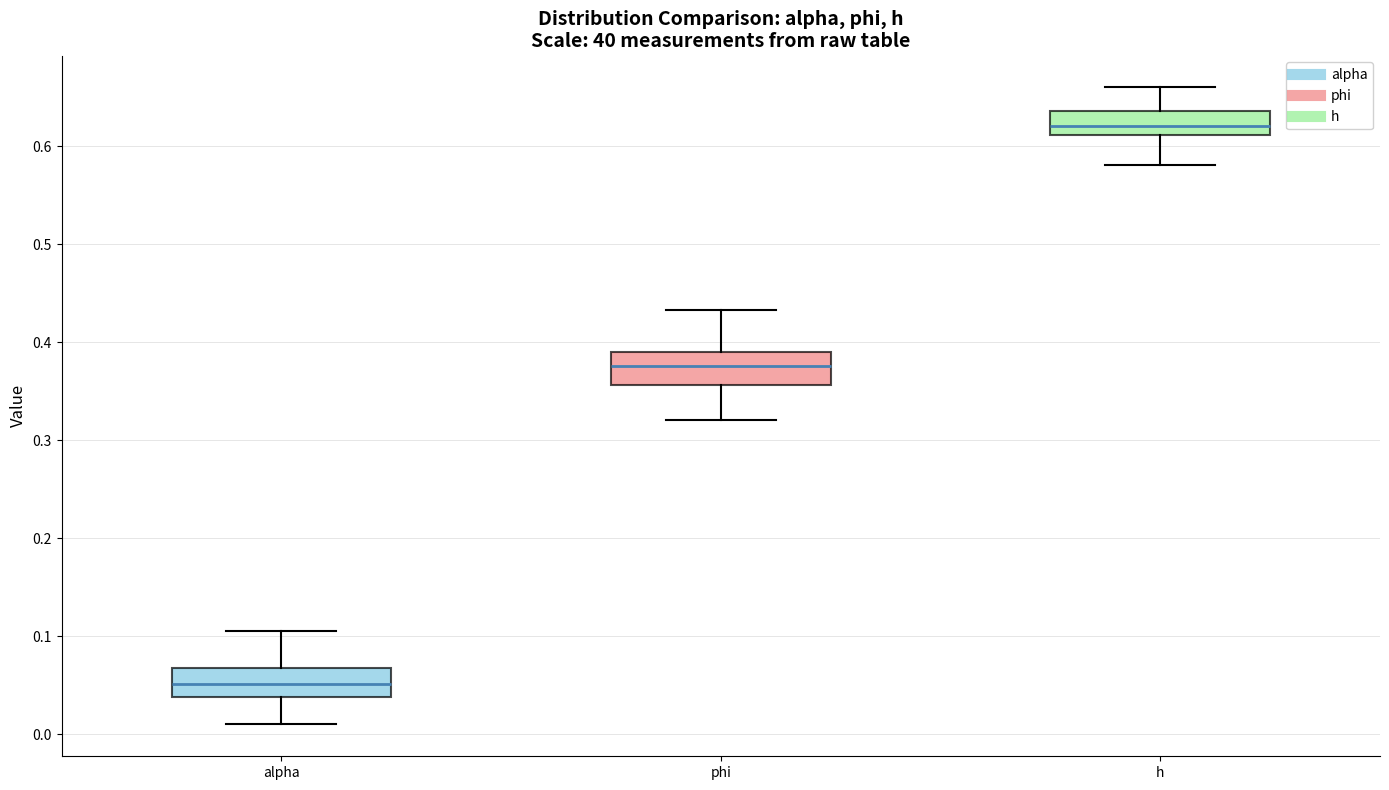

Reading left to right, read every box against the y-axis: the position of its median line, the range the box covers, and the ends of its whiskers. The values are not printed on the chart, so give them approximately, as read against the axis.

alpha: median 0.05, box 0.04 to 0.07, whiskers 0.01 to 0.11
phi: median 0.38, box 0.36 to 0.39, whiskers 0.32 to 0.43
h: median 0.62, box 0.61 to 0.64, whiskers 0.58 to 0.66